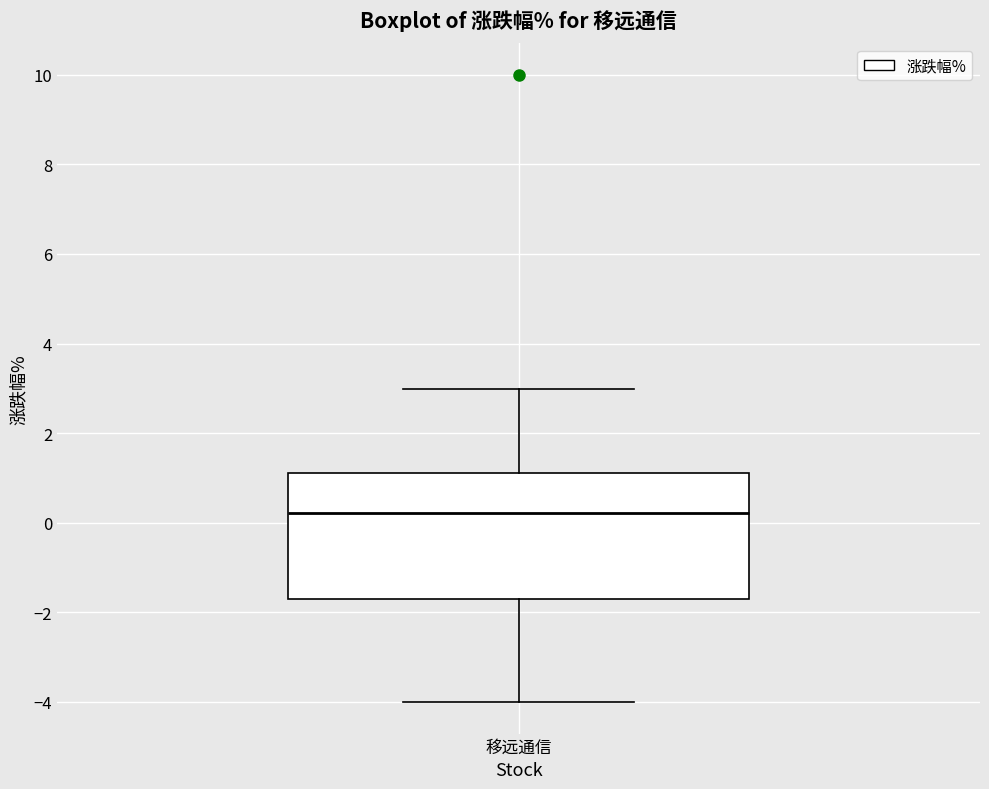

Where does the median line of the box for 移远通信 sit on the y-axis? The values are not printed on the chart, so give them approximately, as read against the axis.

0.2